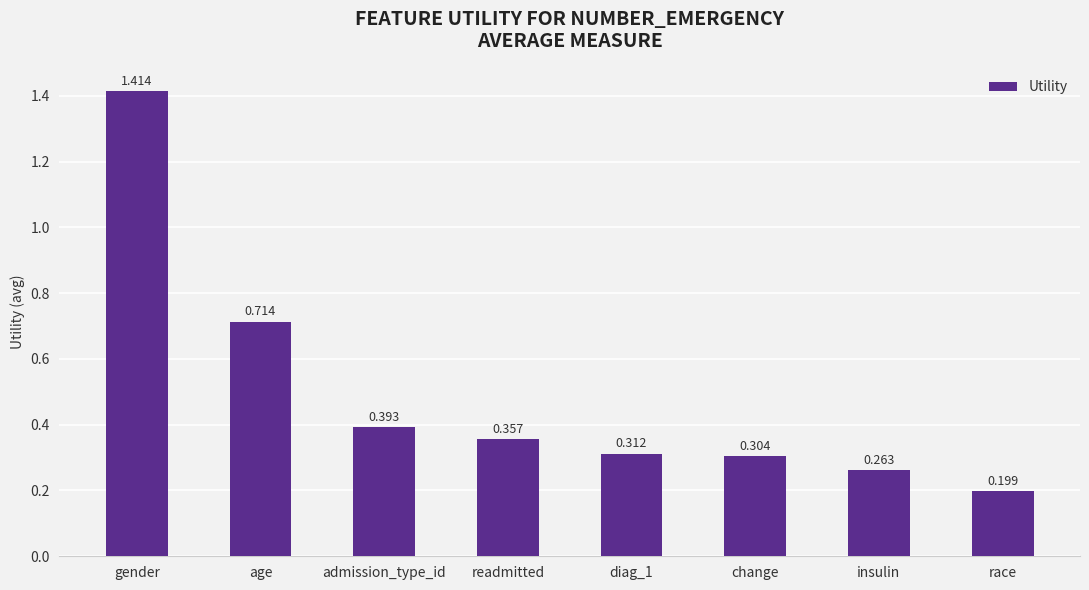

What is the difference between the second highest and second lowest values?

0.5